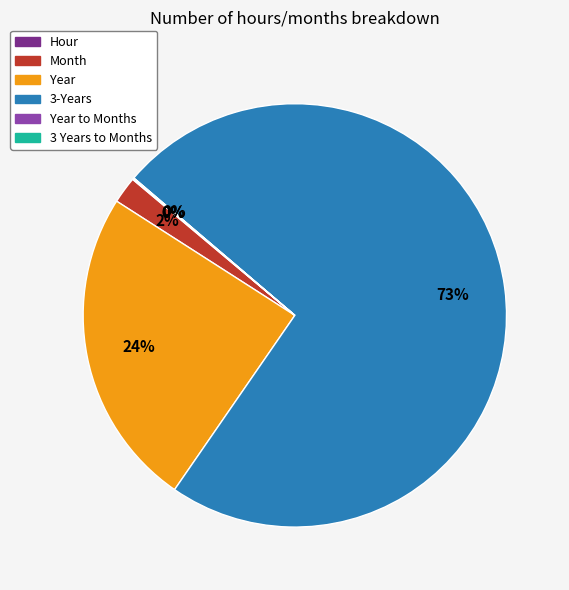

Does any single category account for the majority?

Yes